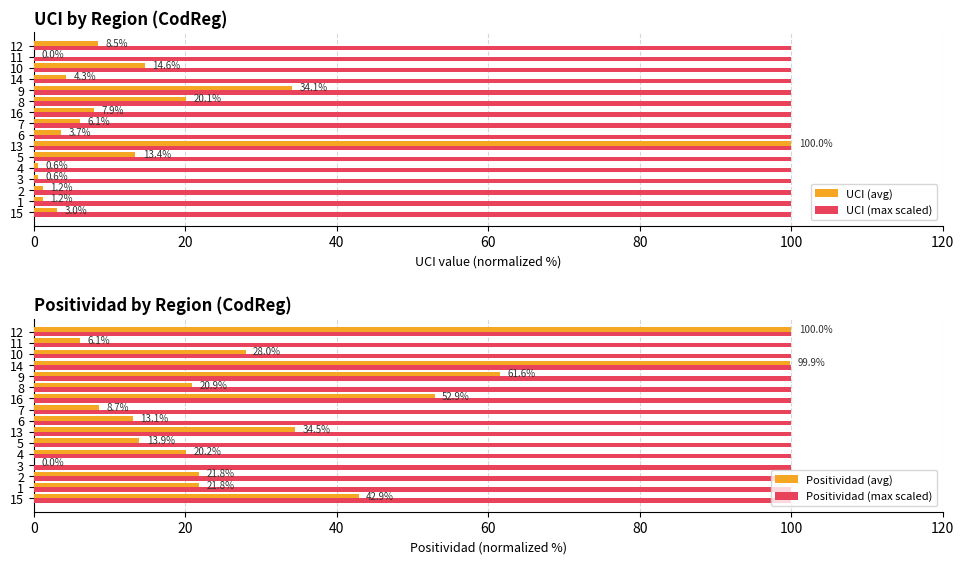

Is the value of UCI (avg) at 8 greater than the value of UCI (max scaled) at 11?

No